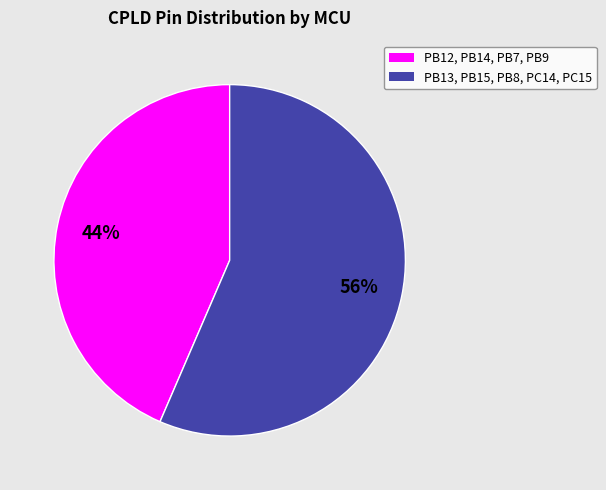

To the nearest percent, what is the average slice percentage?

50%